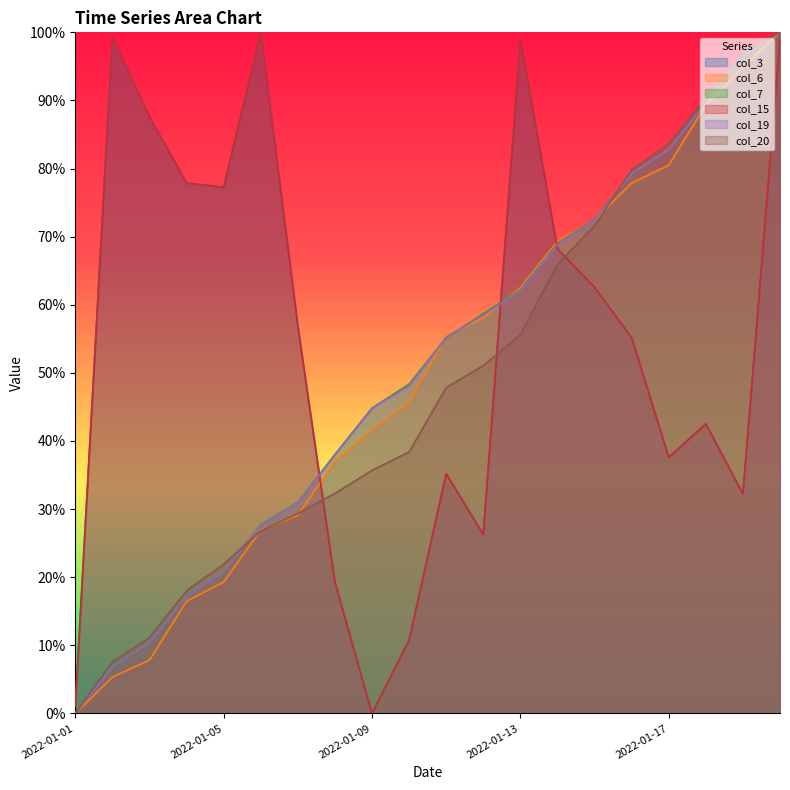

Rank the categories by col_15 value from lowest to highest.

2022-01-09, 2022-01-01, 2022-01-10, 2022-01-08, 2022-01-12, 2022-01-19, 2022-01-11, 2022-01-17, 2022-01-18, 2022-01-16, 2022-01-07, 2022-01-15, 2022-01-14, 2022-01-05, 2022-01-04, 2022-01-03, 2022-01-13, 2022-01-20, 2022-01-02, 2022-01-06